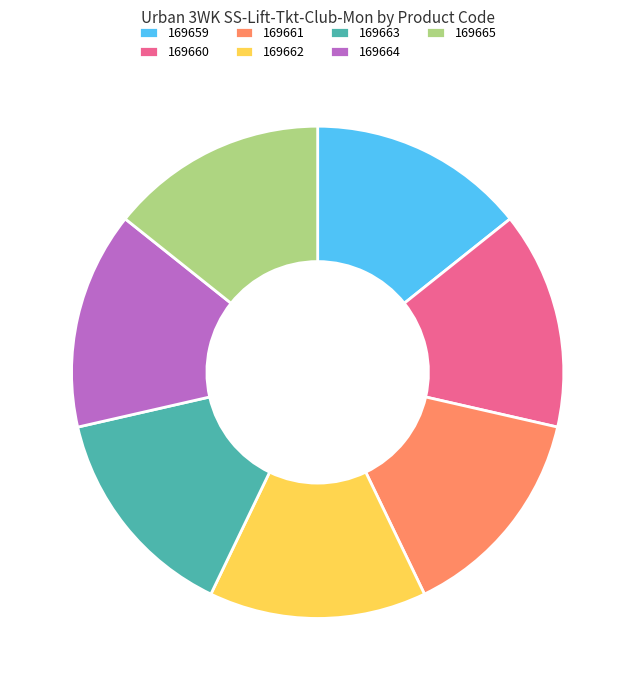

Count the number of slices in the pie.

7